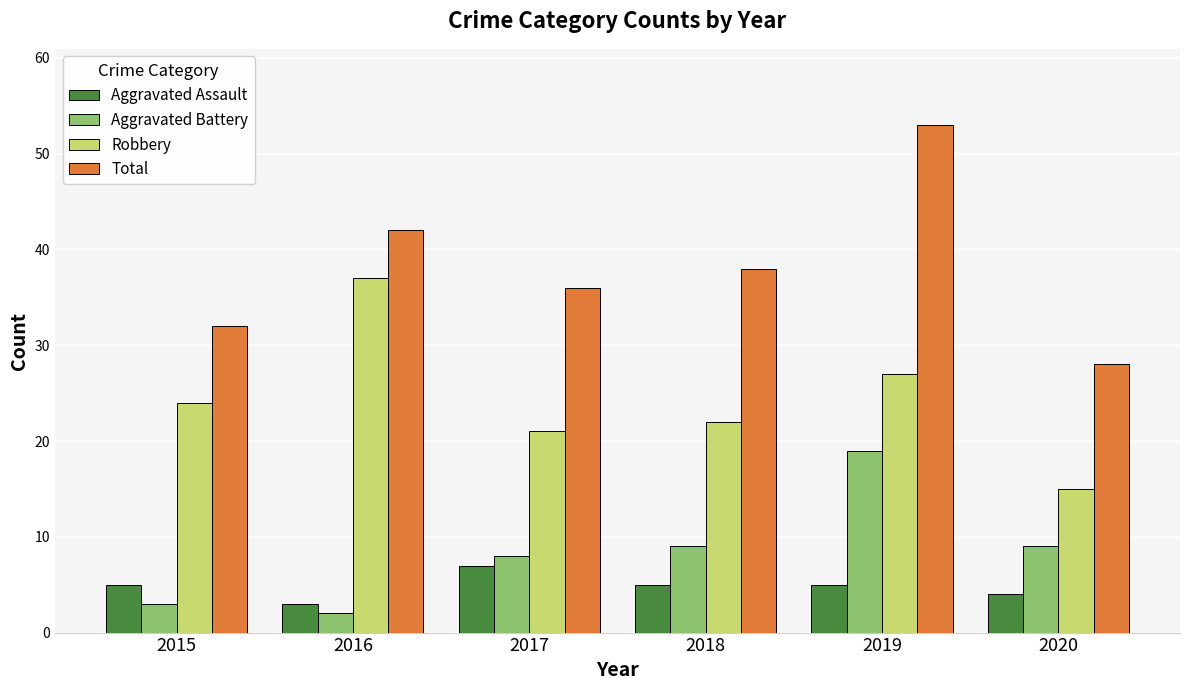

What is the average value of the Robbery series?

24